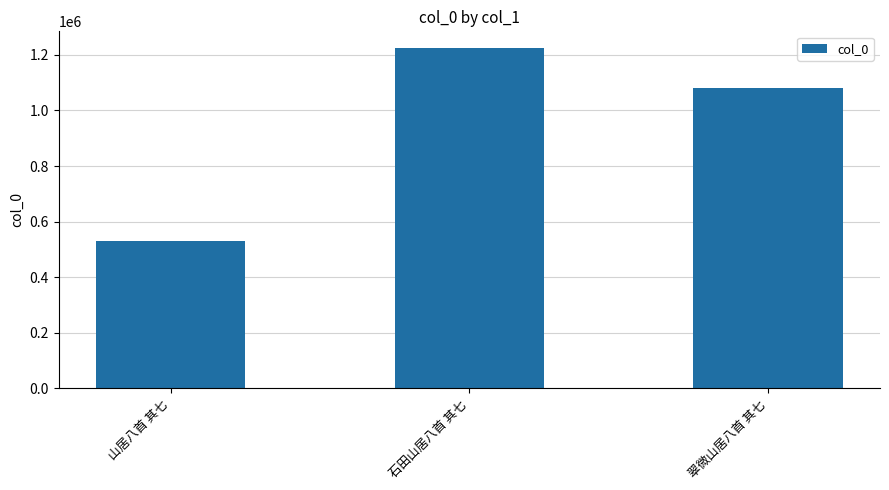

How many bars are there in total?

3